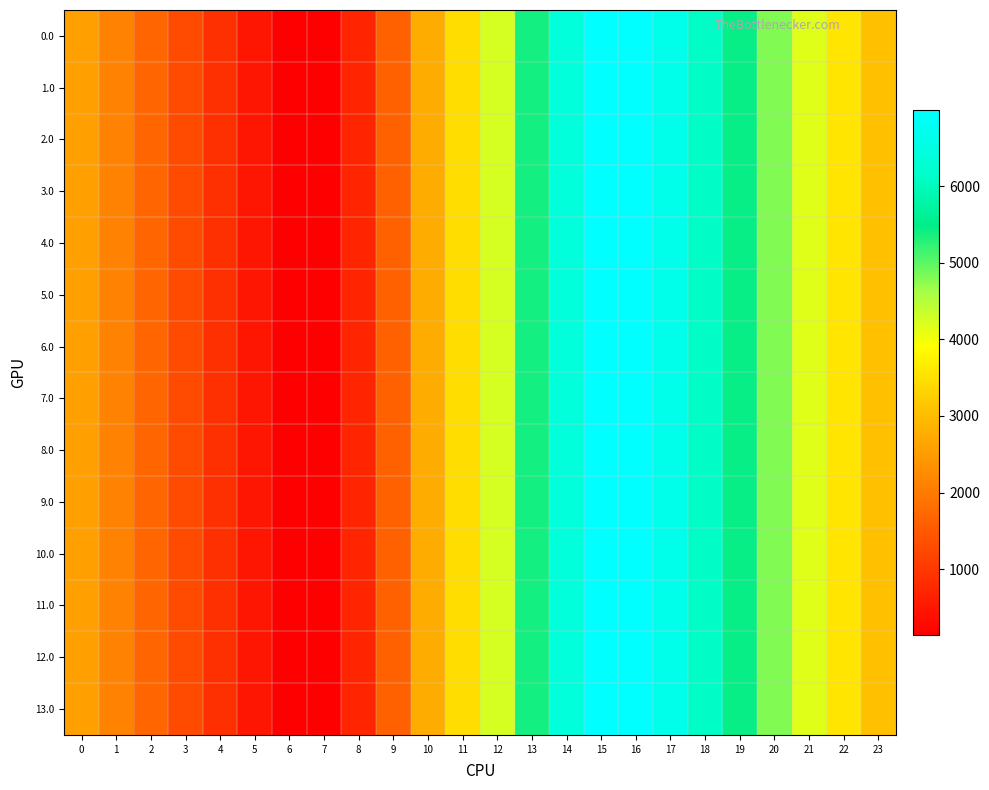

Reading left to right, what are all the values shown in this chart?

0.0: 0=2562.8	1=2108.8	2=1694.3	3=1285.9	4=876.9	5=477.7	6=139.9	7=146.1	8=715.0	9=1619.0	10=2741.3	11=3451.3	12=4247.9	13=5376.6	14=6399.1	15=6996.0	16=6996.0	17=6661.5	18=6100.7	19=5445.5	20=4809.3	21=4164.4	22=3566.2	23=3049.7
1.0: 0=2564.2	1=2110.2	2=1695.7	3=1287.3	4=878.3	5=477.7	6=139.9	7=146.1	8=715.0	9=1619.7	10=2741.3	11=3451.3	12=4247.9	13=5376.6	14=6399.1	15=6996.0	16=6996.0	17=6662.9	18=6102.1	19=5446.9	20=4810.7	21=4165.9	22=3567.6	23=3051.1
2.0: 0=2562.8	1=2108.8	2=1694.3	3=1285.9	4=876.9	5=476.3	6=139.9	7=146.1	8=715.0	9=1619.7	10=2741.3	11=3451.3	12=4247.9	13=5376.6	14=6399.1	15=6996.0	16=6996.0	17=6661.5	18=6100.7	19=5445.5	20=4809.3	21=4164.4	22=3566.2	23=3049.7
3.0: 0=2564.2	1=2110.2	2=1695.7	3=1287.3	4=878.3	5=477.7	6=139.9	7=146.1	8=714.3	9=1619.0	10=2741.3	11=3451.3	12=4247.9	13=5376.6	14=6399.1	15=6996.0	16=6996.0	17=6661.5	18=6100.7	19=5445.5	20=4809.3	21=4164.4	22=3566.2	23=3049.7
4.0: 0=2562.8	1=2108.8	2=1694.3	3=1285.9	4=876.9	5=476.3	6=139.9	7=146.1	8=715.0	9=1619.7	10=2741.3	11=3451.3	12=4247.9	13=5376.6	14=6399.1	15=6996.0	16=6996.0	17=6661.5	18=6100.7	19=5445.5	20=4809.3	21=4164.4	22=3566.2	23=3049.7
5.0: 0=2562.8	1=2108.8	2=1694.3	3=1285.9	4=876.9	5=476.3	6=139.9	7=146.1	8=715.0	9=1619.7	10=2742.0	11=3452.0	12=4247.9	13=5376.6	14=6399.1	15=6996.0	16=6996.0	17=6661.5	18=6100.7	19=5445.5	20=4809.3	21=4164.4	22=3566.2	23=3049.7
6.0: 0=2564.2	1=2110.2	2=1695.7	3=1287.3	4=878.3	5=477.7	6=139.9	7=146.1	8=715.0	9=1619.7	10=2742.0	11=3452.0	12=4248.6	13=5376.6	14=6399.1	15=6996.0	16=6996.0	17=6662.9	18=6102.1	19=5446.9	20=4810.7	21=4165.9	22=3567.6	23=3051.1
7.0: 0=2564.2	1=2110.2	2=1695.7	3=1287.3	4=878.3	5=477.7	6=139.9	7=146.1	8=714.3	9=1619.0	10=2741.3	11=3451.3	12=4247.9	13=5376.6	14=6399.1	15=6996.0	16=6996.0	17=6661.5	18=6100.7	19=5445.5	20=4809.3	21=4164.4	22=3566.2	23=3049.7
8.0: 0=2562.8	1=2108.8	2=1694.3	3=1285.9	4=876.9	5=477.7	6=139.9	7=146.1	8=715.0	9=1619.7	10=2742.0	11=3452.0	12=4248.6	13=5377.4	14=6399.8	15=6996.0	16=6996.0	17=6661.5	18=6100.7	19=5445.5	20=4809.3	21=4164.4	22=3566.2	23=3049.7
9.0: 0=2564.2	1=2110.2	2=1695.7	3=1287.3	4=878.3	5=477.7	6=139.9	7=145.4	8=714.3	9=1619.0	10=2741.3	11=3451.3	12=4247.9	13=5376.6	14=6399.1	15=6996.0	16=6996.0	17=6661.5	18=6100.7	19=5446.9	20=4810.7	21=4165.9	22=3567.6	23=3051.1
10.0: 0=2564.2	1=2110.2	2=1695.7	3=1287.3	4=878.3	5=477.7	6=139.9	7=146.1	8=714.3	9=1619.0	10=2741.3	11=3451.3	12=4247.9	13=5376.6	14=6399.1	15=6996.0	16=6996.0	17=6661.5	18=6100.7	19=5445.5	20=4809.3	21=4164.4	22=3567.6	23=3051.1
11.0: 0=2564.2	1=2110.2	2=1695.7	3=1287.3	4=878.3	5=477.7	6=139.9	7=146.1	8=715.0	9=1619.7	10=2741.3	11=3451.3	12=4247.9	13=5376.6	14=6399.1	15=6996.0	16=6996.0	17=6661.5	18=6100.7	19=5445.5	20=4809.3	21=4165.9	22=3567.6	23=3051.1
12.0: 0=2564.2	1=2110.2	2=1695.7	3=1287.3	4=878.3	5=477.7	6=139.9	7=146.1	8=715.0	9=1619.0	10=2741.3	11=3451.3	12=4247.9	13=5376.6	14=6399.1	15=6996.0	16=6996.0	17=6662.9	18=6102.1	19=5446.9	20=4810.7	21=4165.9	22=3567.6	23=3051.1
13.0: 0=2564.2	1=2110.2	2=1695.7	3=1287.3	4=878.3	5=477.7	6=139.9	7=146.1	8=715.0	9=1619.7	10=2742.0	11=3452.0	12=4248.6	13=5377.4	14=6399.8	15=6996.0	16=6996.0	17=6661.5	18=6100.7	19=5445.5	20=4809.3	21=4164.4	22=3567.6	23=3051.1